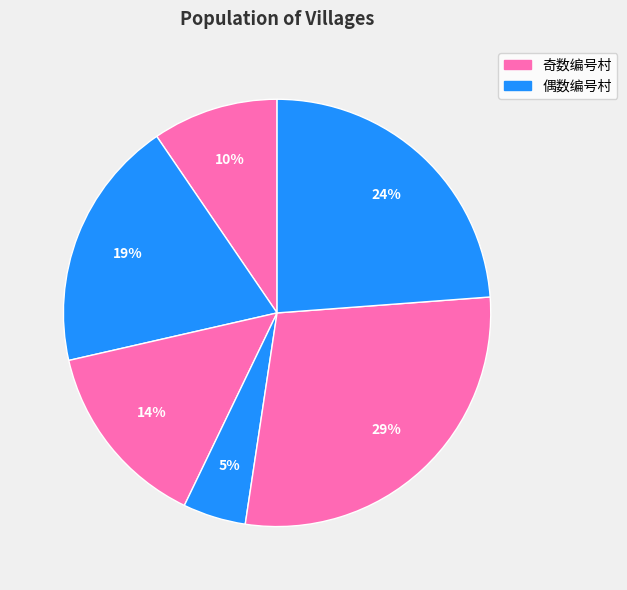

Count the number of slices in the pie.

6